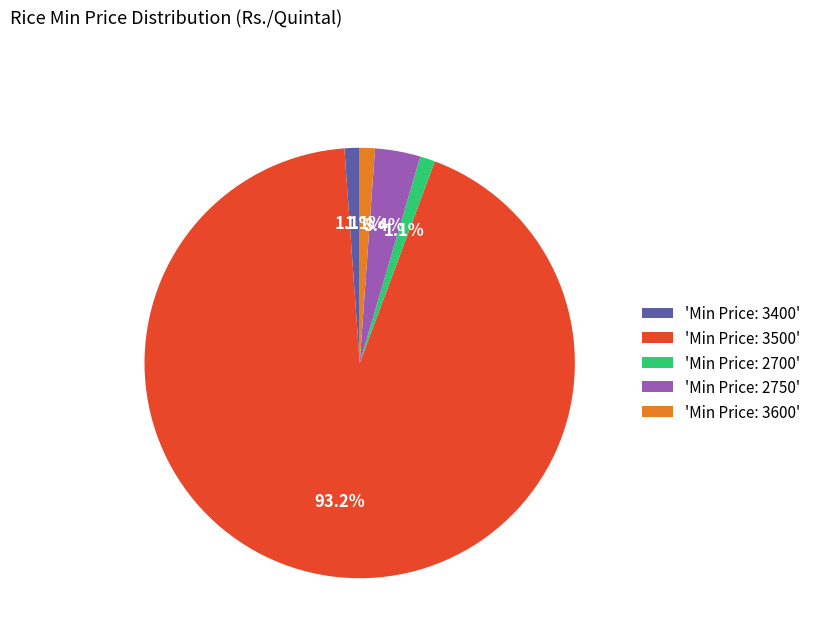

Do 'Min Price: 2750' and 'Min Price: 2700' together represent more than half of the pie?

No